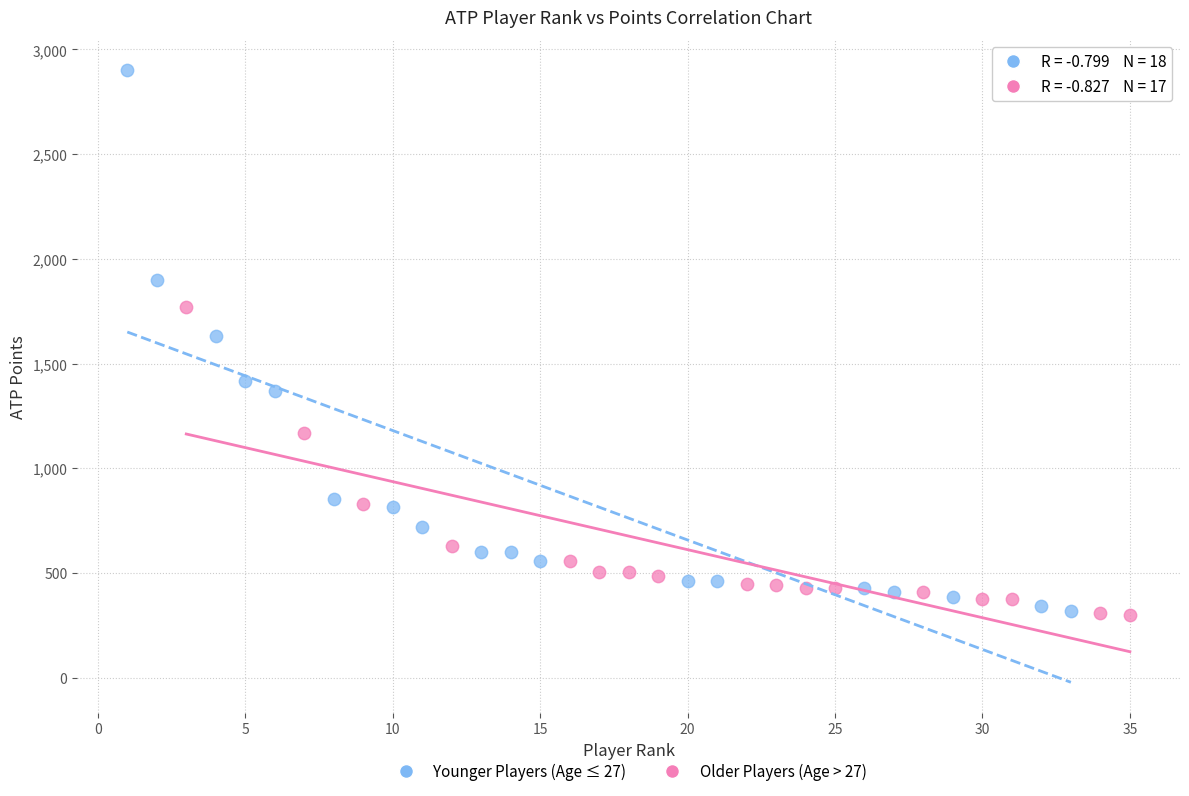

Which series reaches the maximum Y coordinate?

Younger Players (Age ≤ 27)